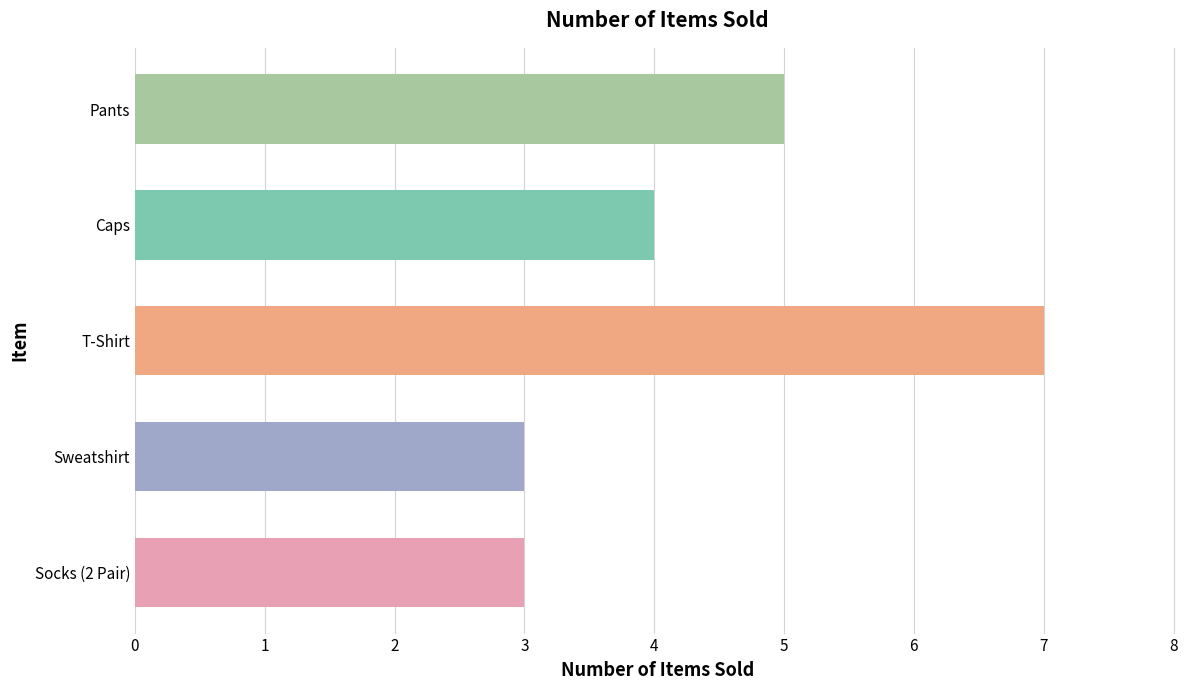

How many values are between 3 and 5?

4